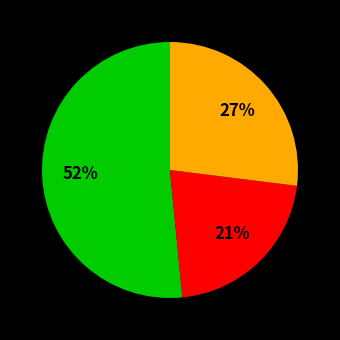

Count the number of slices in the pie.

3